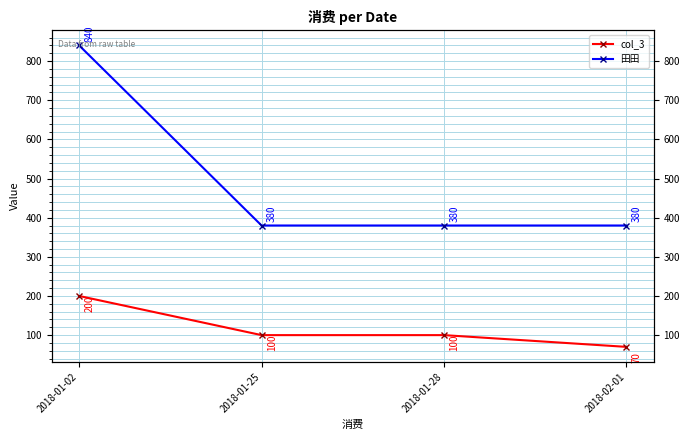

What is the difference between the highest and lowest values at 2018-01-02?

640